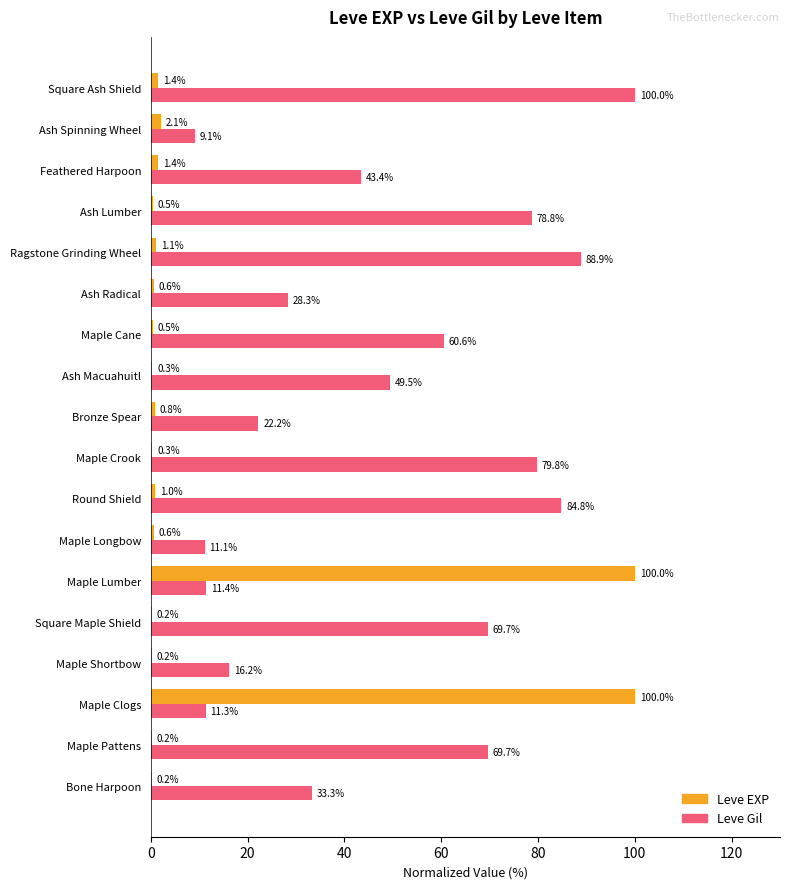

True or false: Leve EXP has a value of 0.3 at Ash Macuahuitl.

True